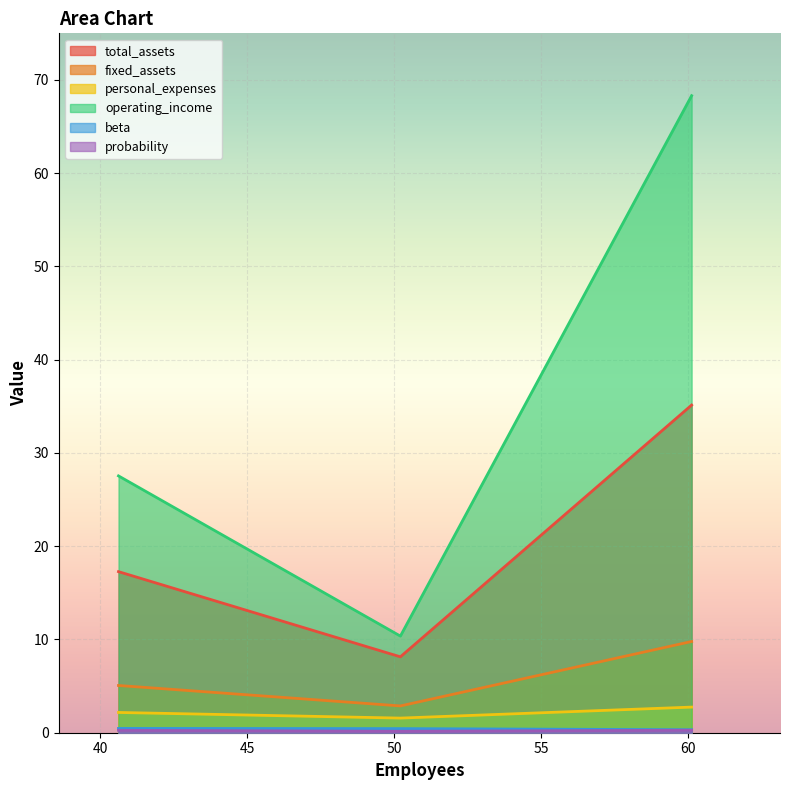

Reading left to right, list all the values displayed in this chart.

total_assets: 17.3	8.1	35.1
fixed_assets: 5.1	2.9	9.8
personal_expenses: 2.2	1.6	2.7
operating_income: 27.5	10.4	68.3
beta: 0.5	0.4	0.3
probability: 0.3	0.2	0.3